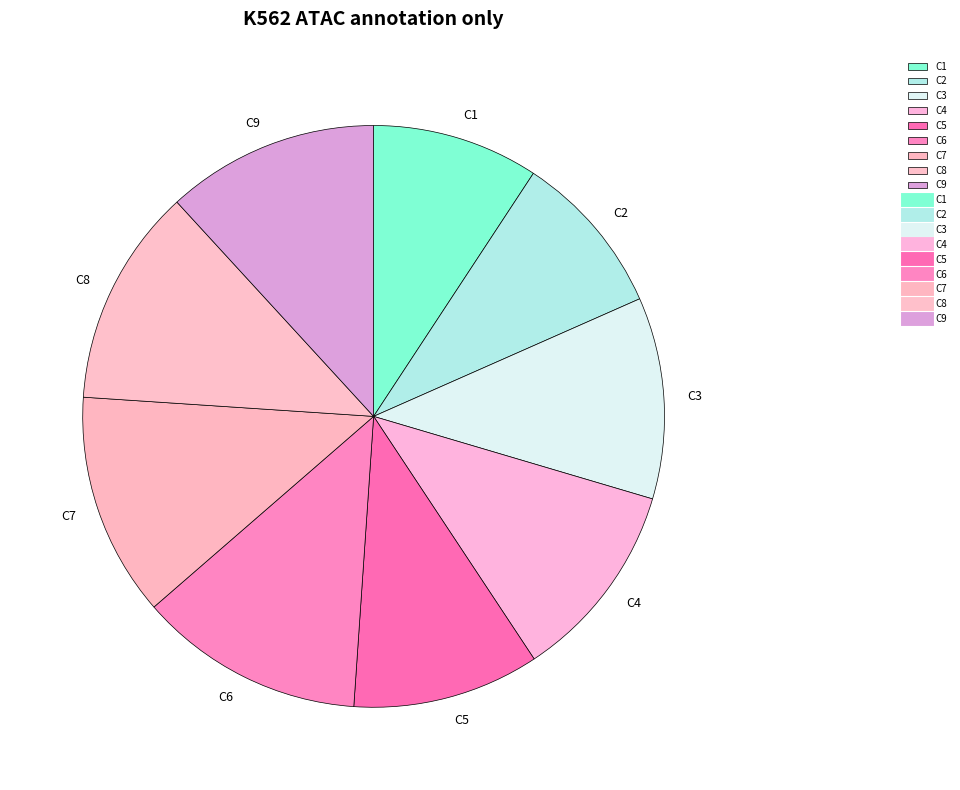

Is it true that C3 is 11% of the pie?

True